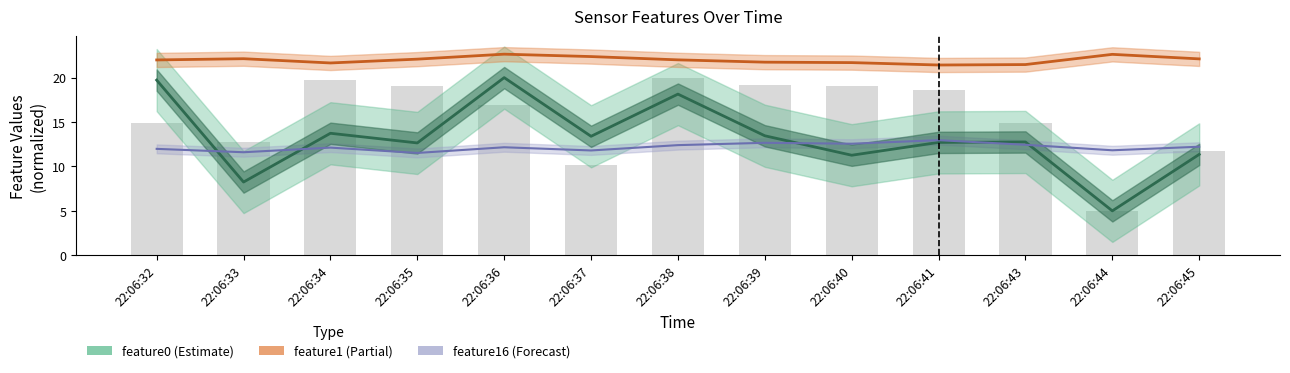

What is the difference between the second highest and second lowest values in the feature16 (Forecast) series?

1.1